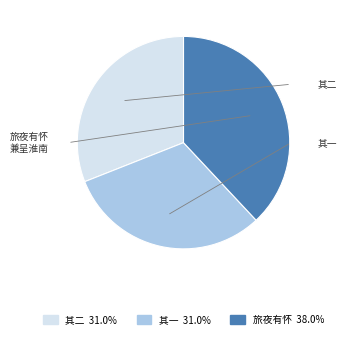

Is there a majority slice in this chart?

No